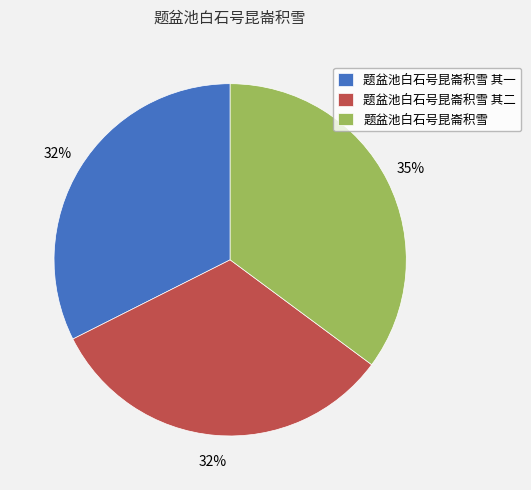

To the nearest percent, what is the combined percentage of 题盆池白石号昆崙积雪 and 题盆池白石号昆崙积雪 其一?

68%